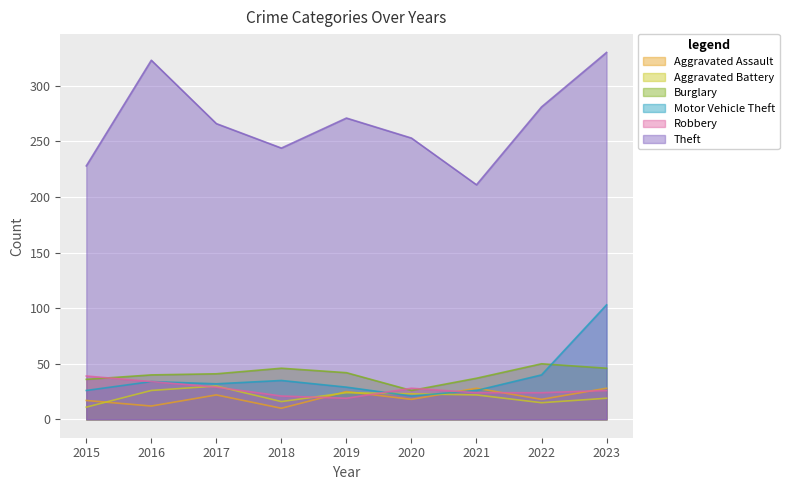

What is the sum of all Motor Vehicle Theft values?

346